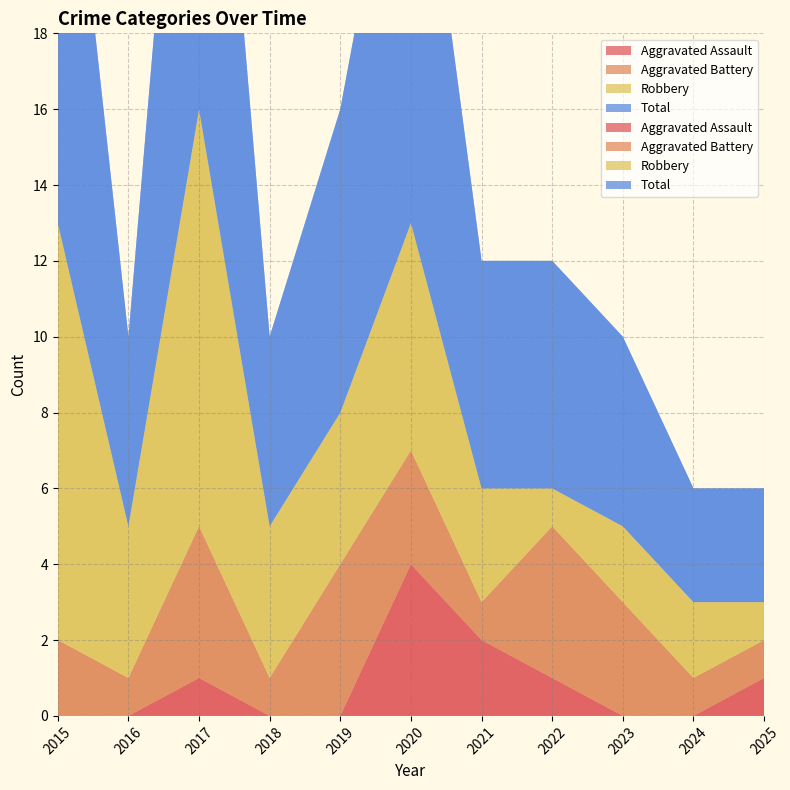

Reading left to right, list all the values displayed in this chart.

Aggravated Assault: 0	0	1	0	0	4	2	1	0	0	1
Aggravated Battery: 2	1	4	1	4	3	1	4	3	1	1
Robbery: 11	4	11	4	4	6	3	1	2	2	1
Total: 14	5	16	5	8	13	6	6	5	3	3